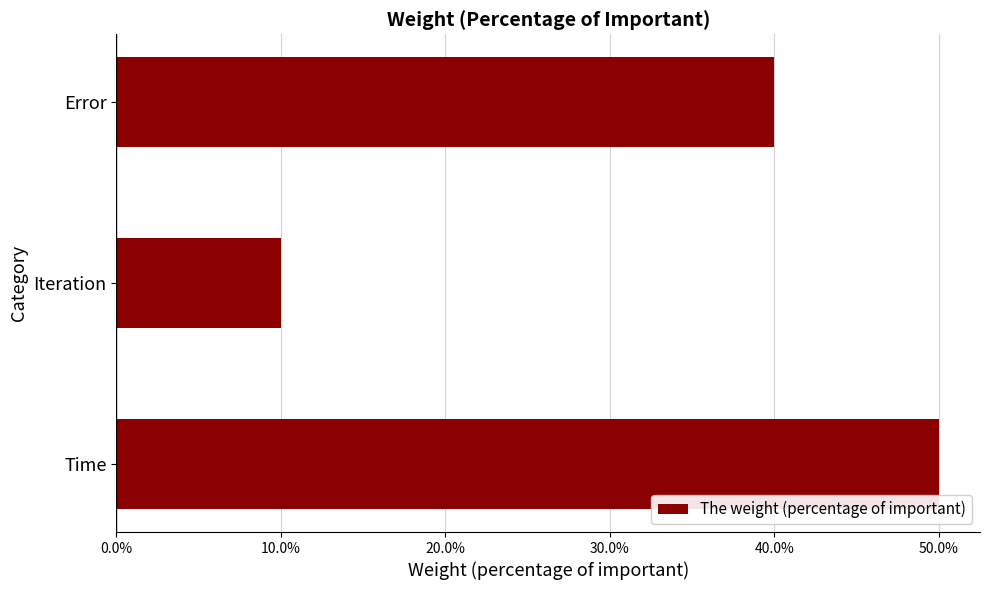

Where is the data nearest to the value 0?

Iteration